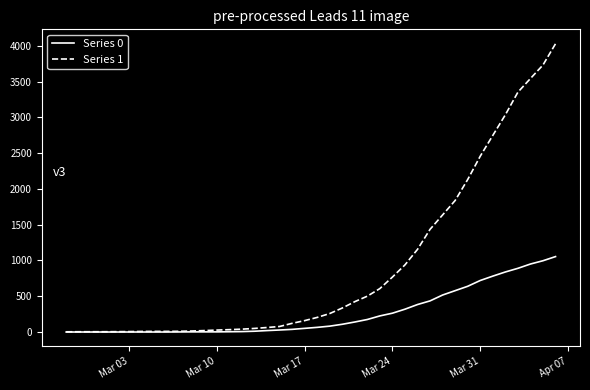

Which series has the widest spread of values?

Series 1